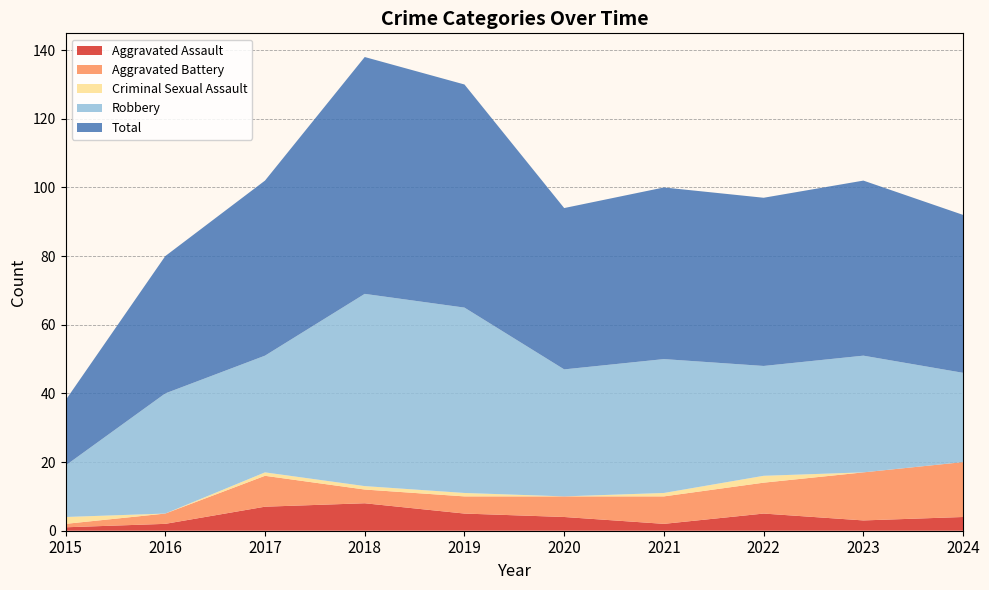

Reading left to right, what are all the values shown in this chart?

Aggravated Assault: 1	2	7	8	5	4	2	5	3	4
Aggravated Battery: 1	3	9	4	5	6	8	9	14	16
Criminal Sexual Assault: 2	0	1	1	1	0	1	2	0	0
Robbery: 15	35	34	56	54	37	39	32	34	26
Total: 19	40	51	69	65	47	50	49	51	46